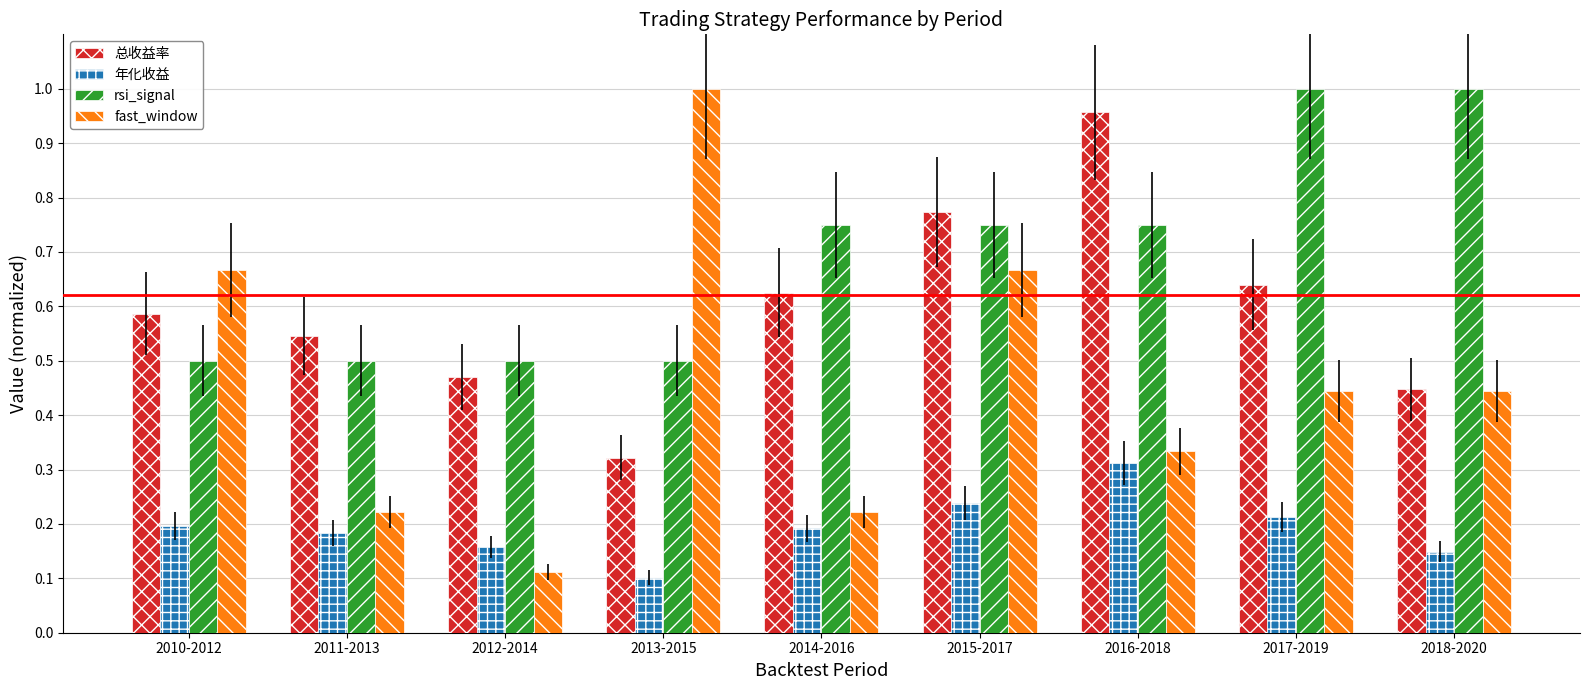

What is the sum of all 总收益率 values?

5.4